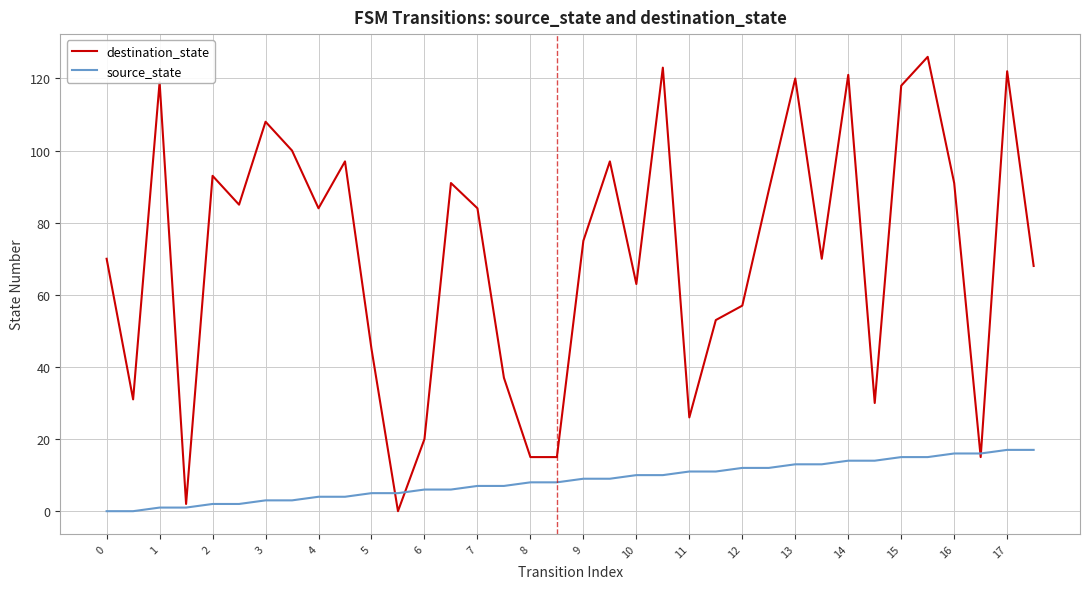

Does the chart have visible grid lines?

Yes